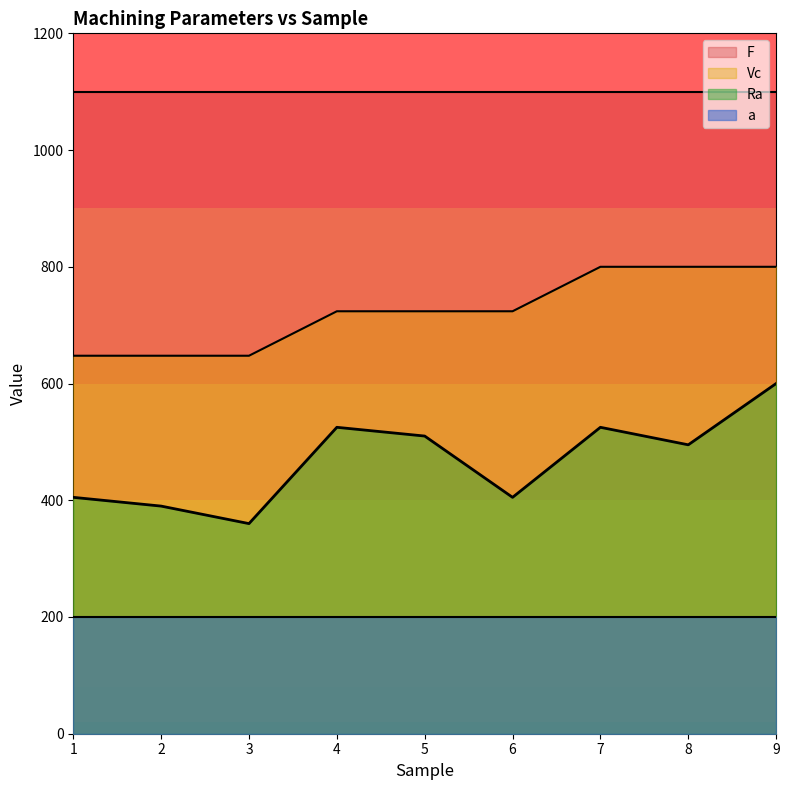

True or false: Ra and Vc cross at least once.

False